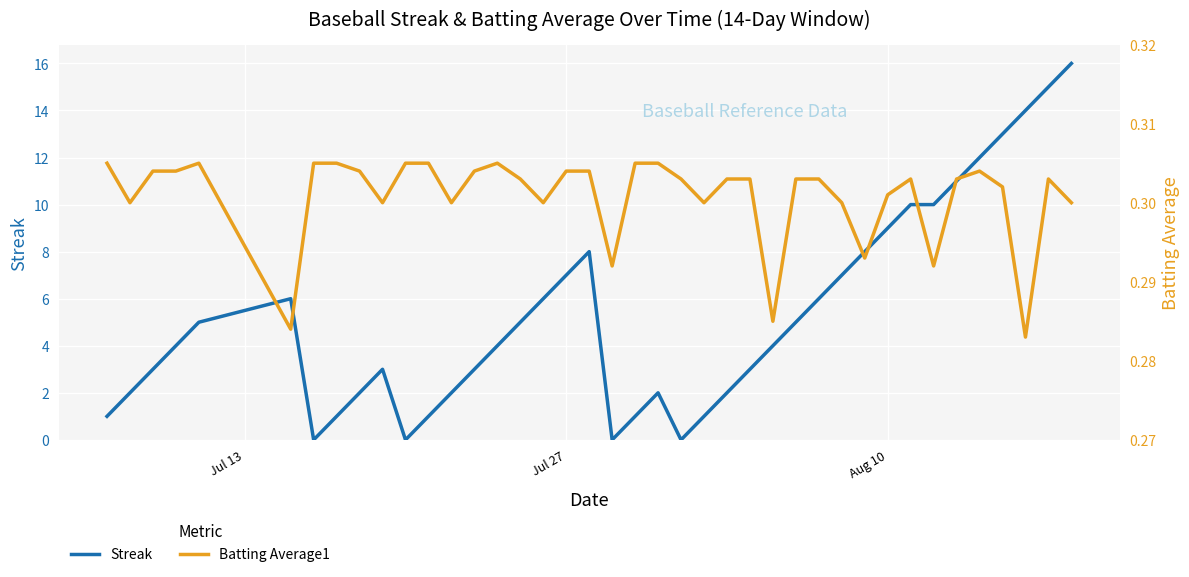

How many categories are shown in the chart?

40